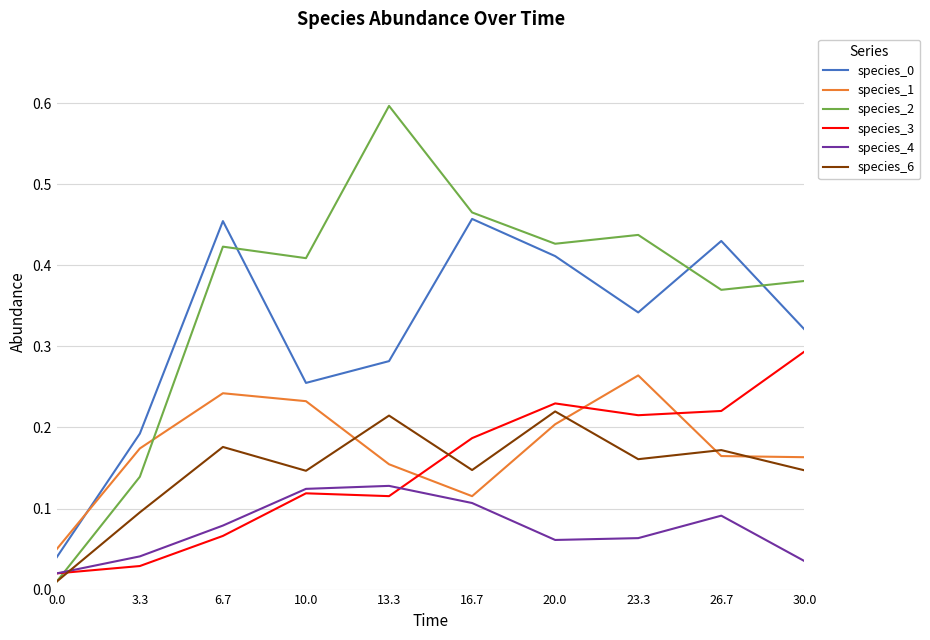

True or false: species_2 and species_1 cross at least once.

True